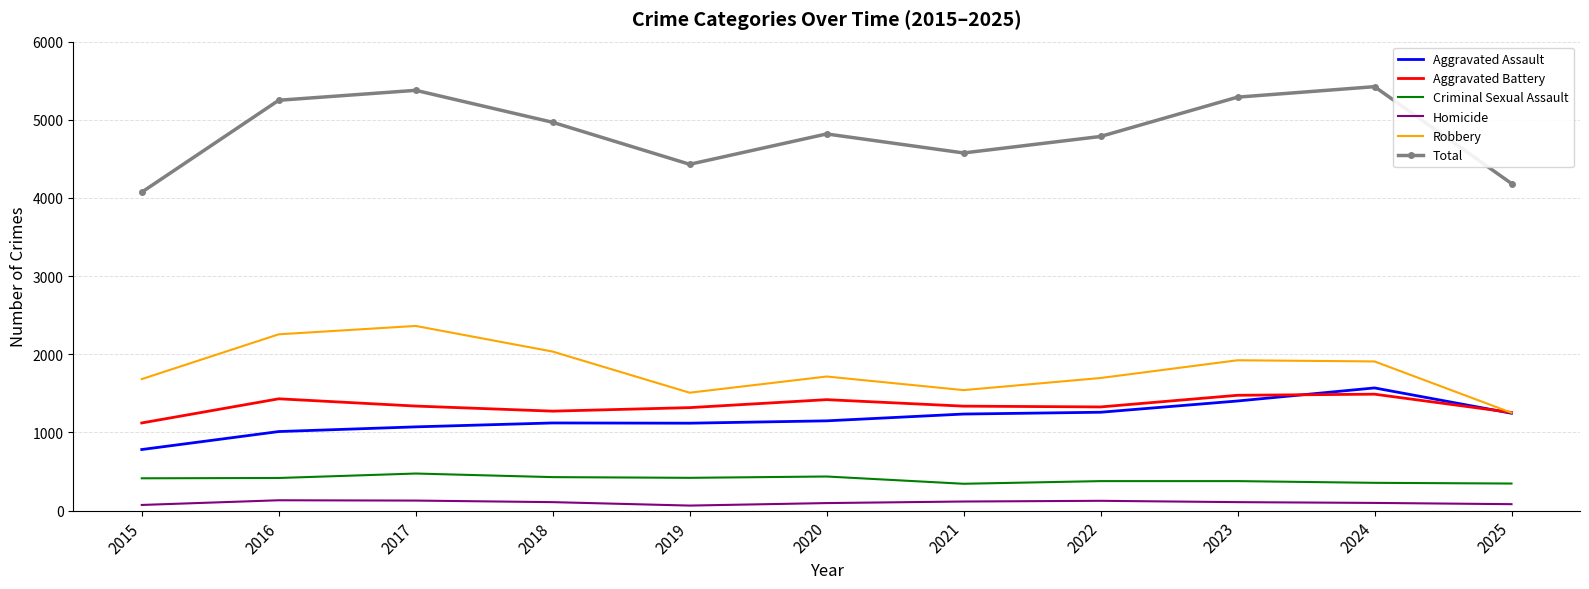

What is the spread (max minus min) of values at 2023?

5181